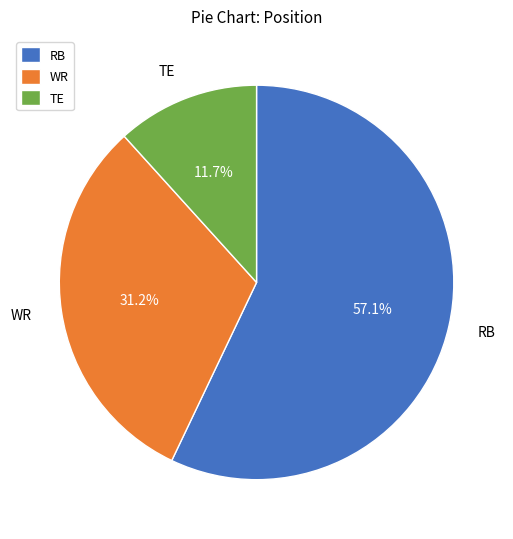

Count the number of slices in the pie.

3